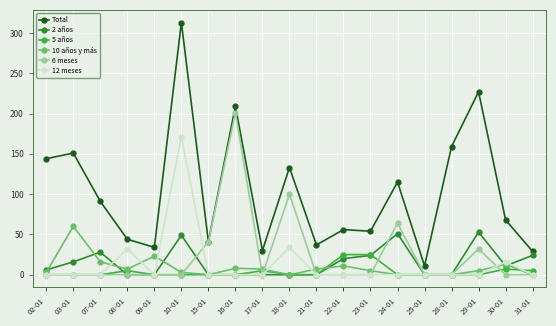

What is the total value across all series at 10-01?

536